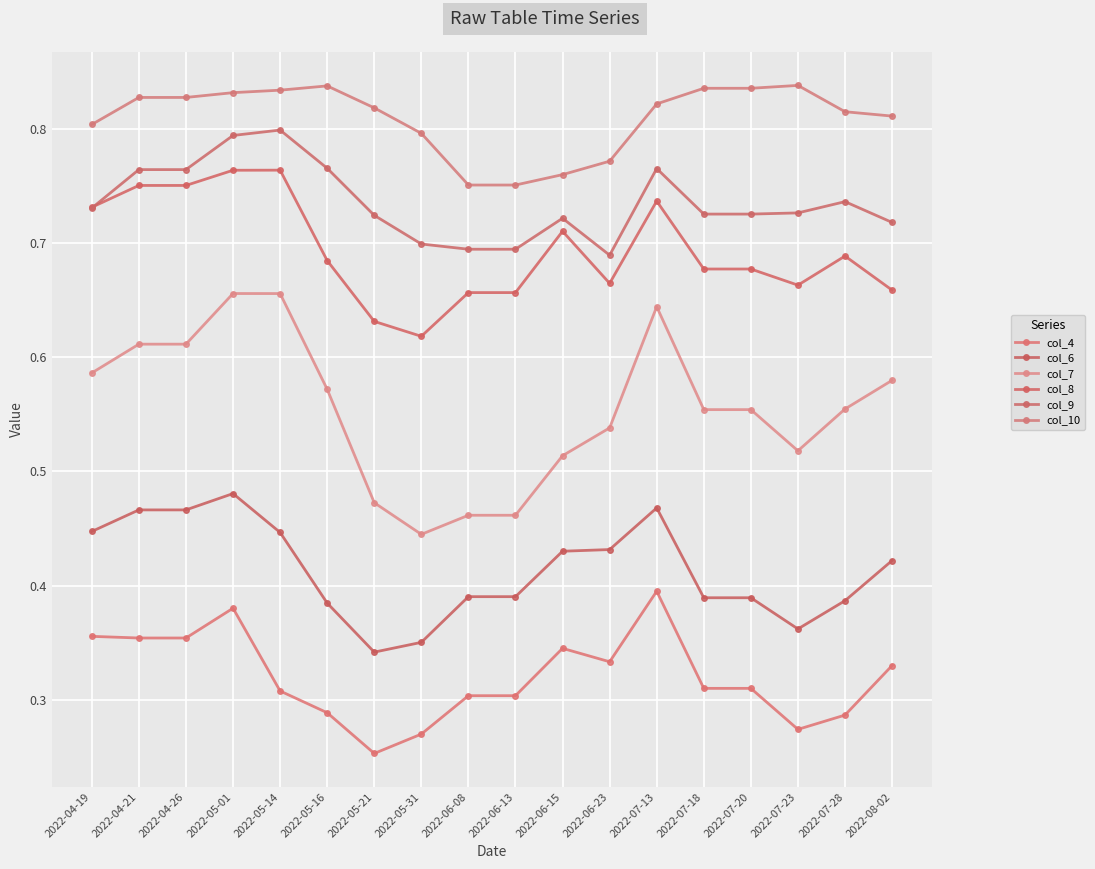

Rank the series by their maximum value, from highest to lowest.

col_10, col_9, col_8, col_7, col_6, col_4